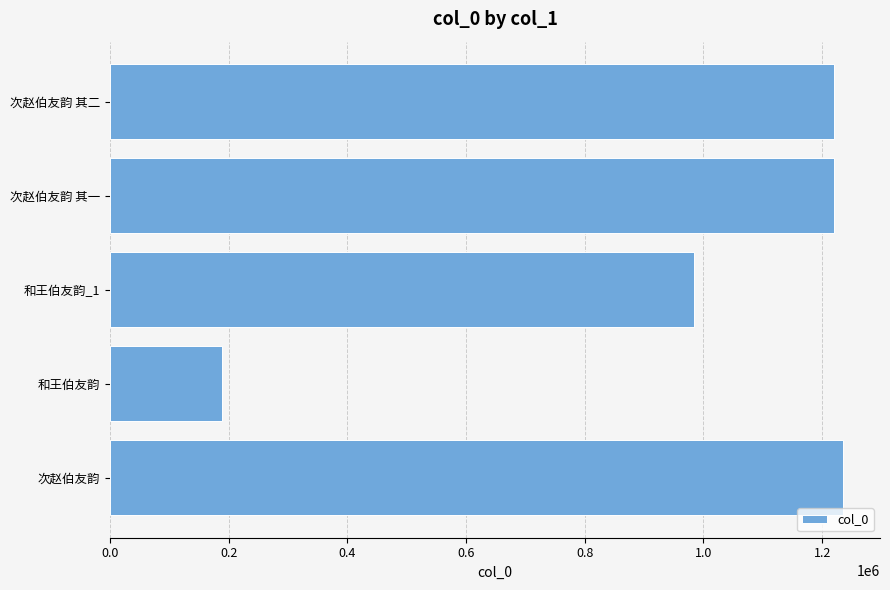

Between 和王伯友韵 and 次赵伯友韵 其二, which is larger?

次赵伯友韵 其二